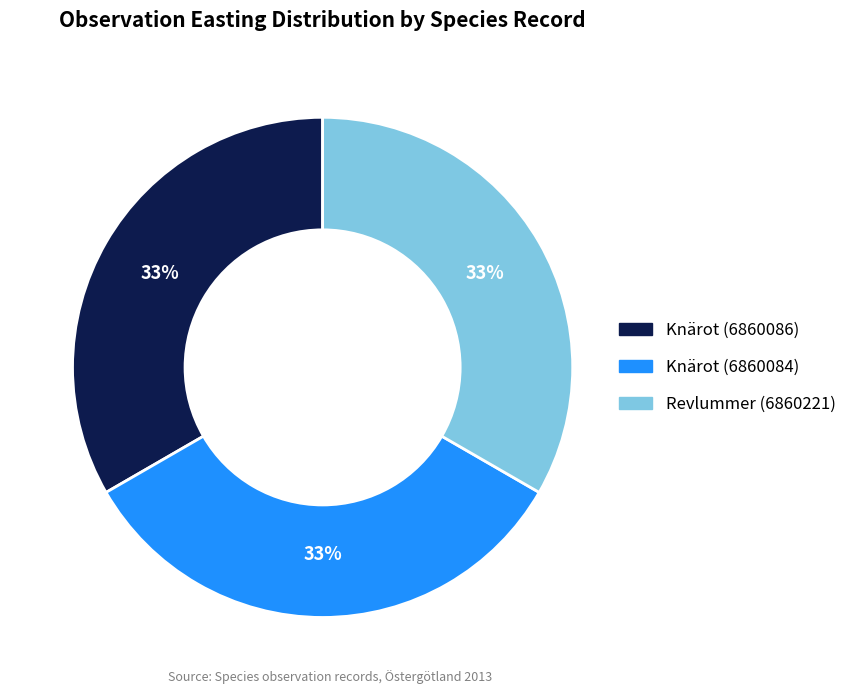

Is Knärot (6860084) the majority of the pie?

No